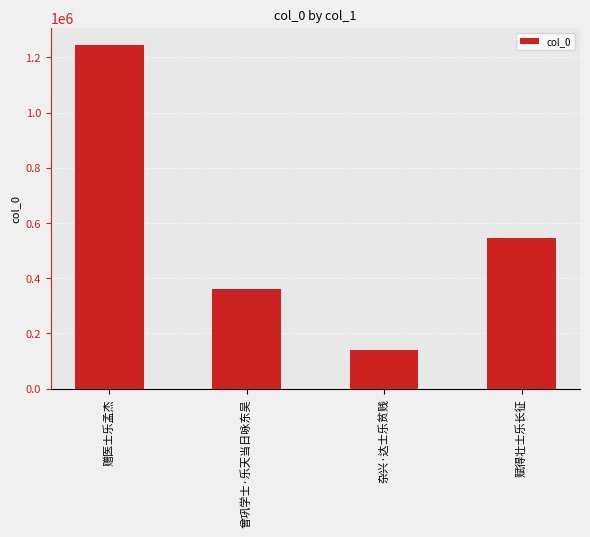

Count the number of categories in the chart.

4